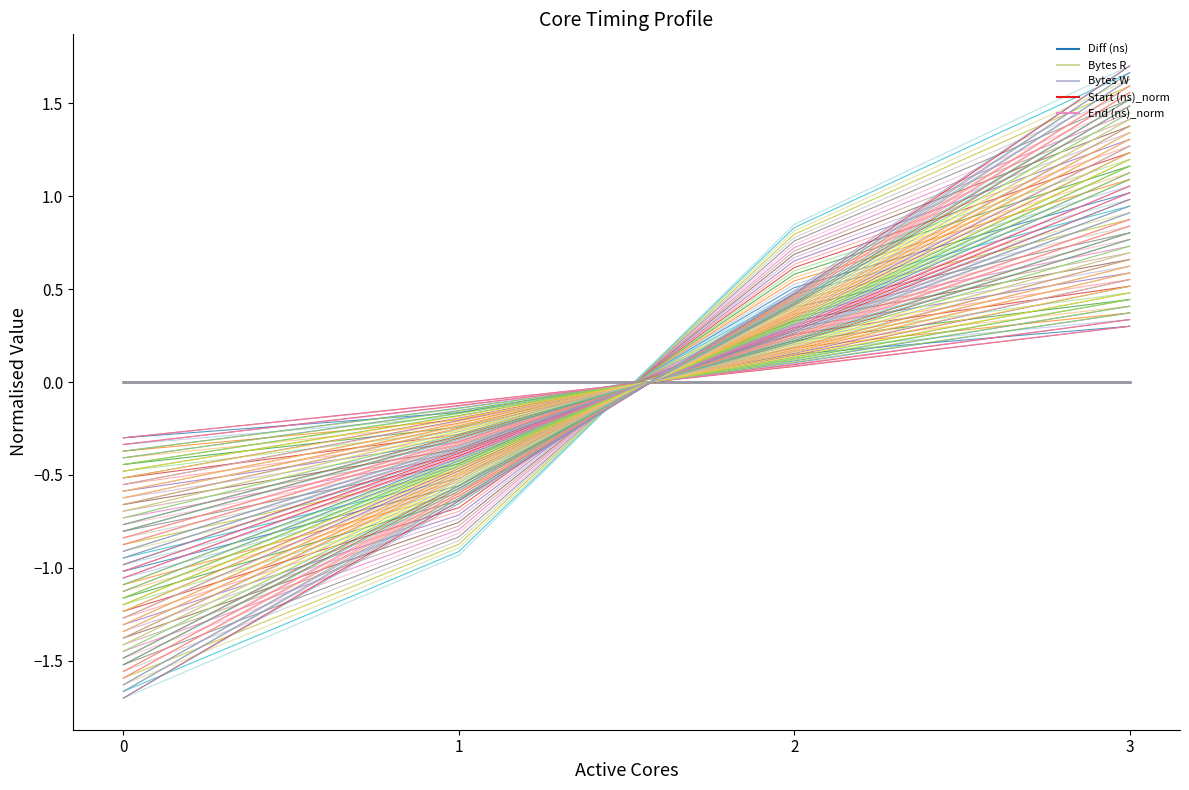

True or false: Bytes R (fan 0) has more than 0 points higher than both neighbors.

False